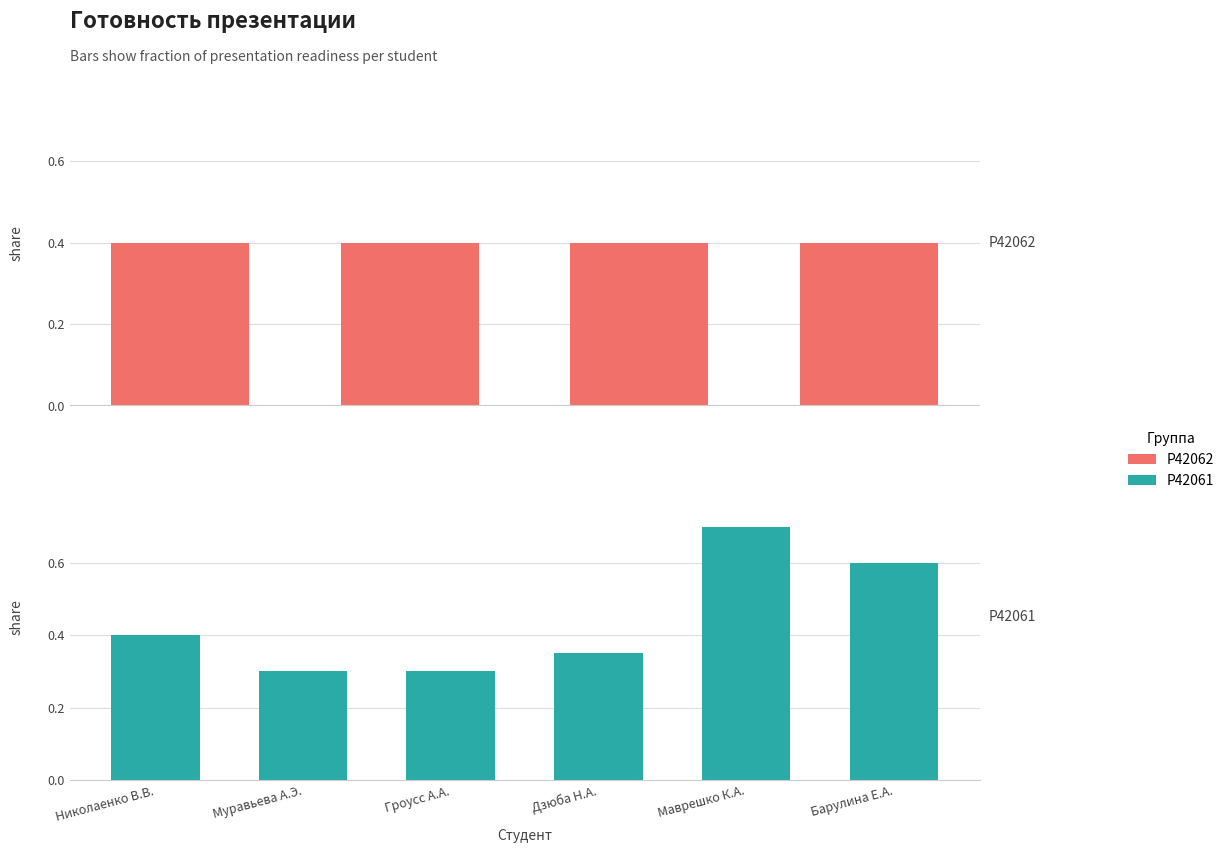

What is the difference between the values at Маврешко К.А. and Гроусс А.А.?

0.4